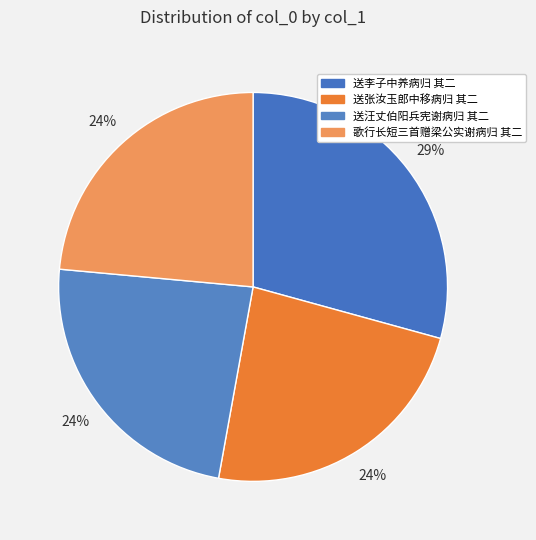

What is the largest slice in the pie chart?

送李子中养病归 其二